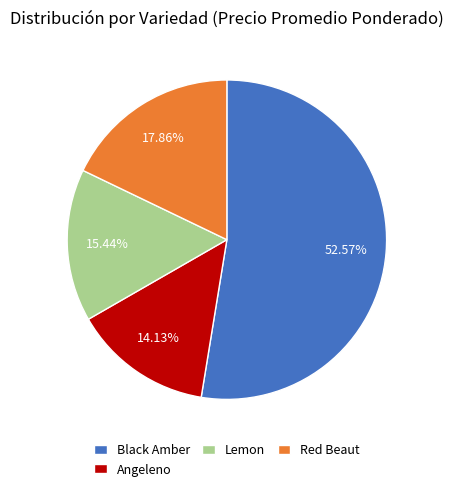

To the nearest percent, what is the average slice percentage?

25%